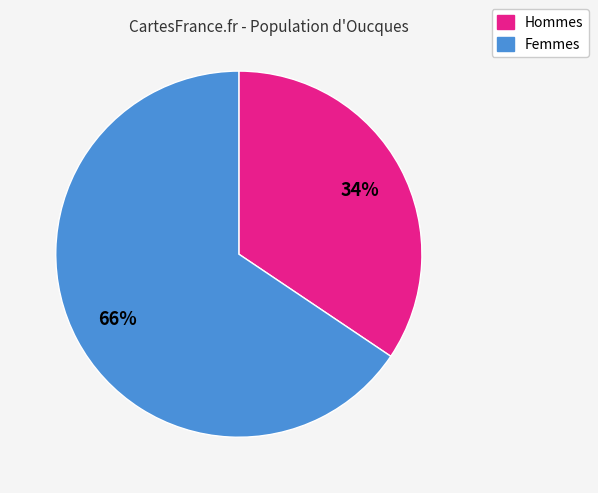

To the nearest percent, what is the average slice percentage?

50%